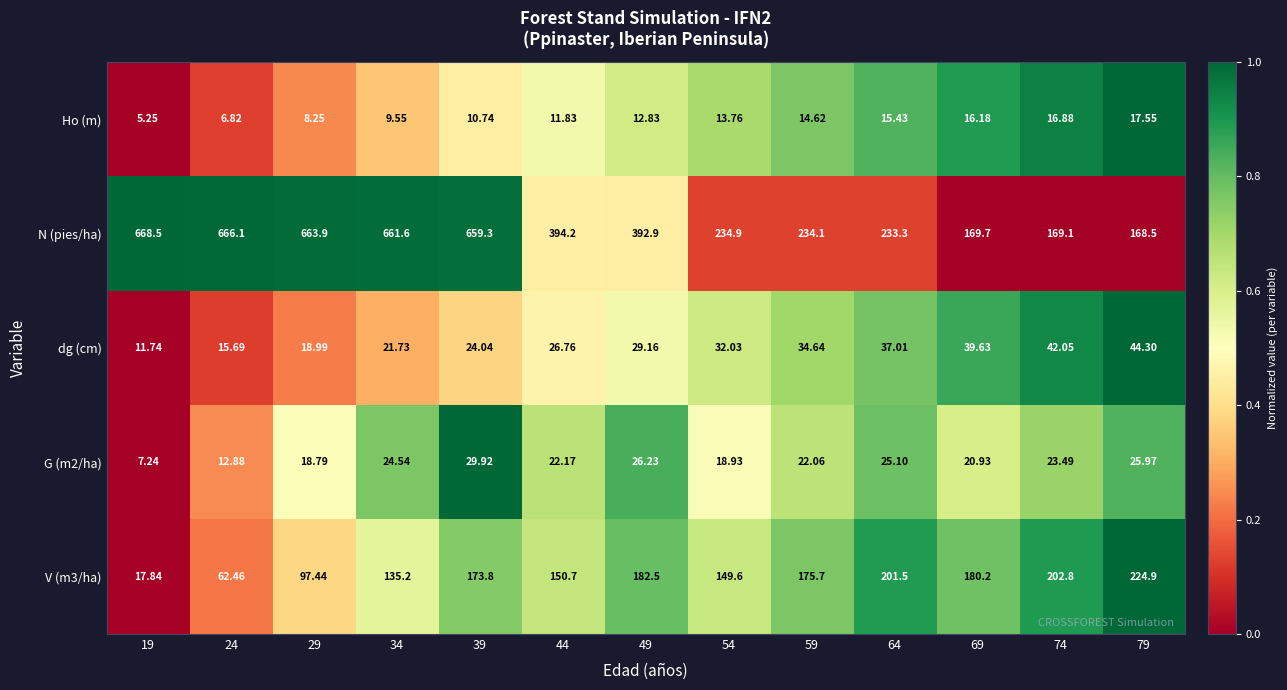

What is the greatest value displayed?

668.5